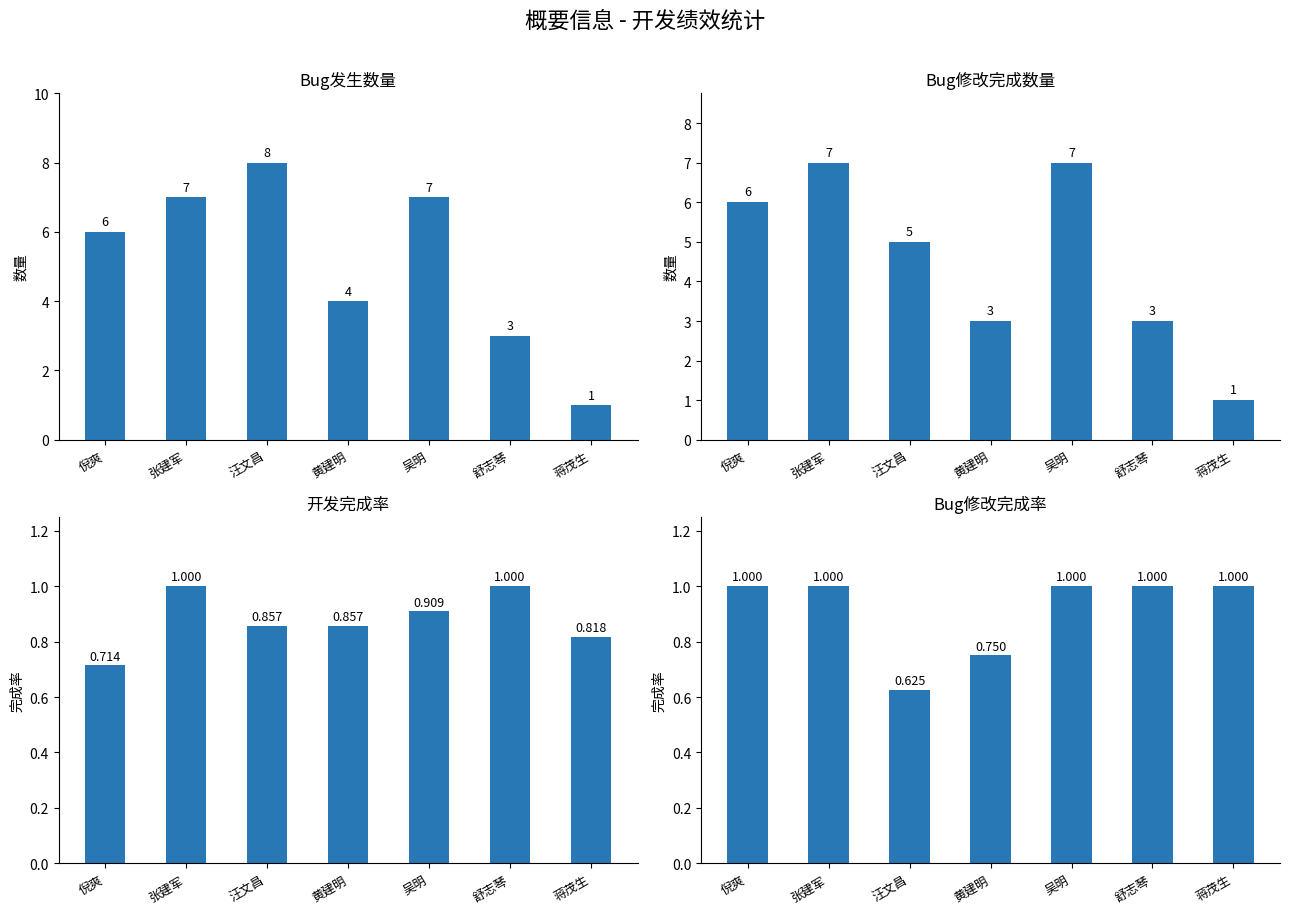

True or false: Bug修改完成数量 has a value of 7.0 at 张建军.

True